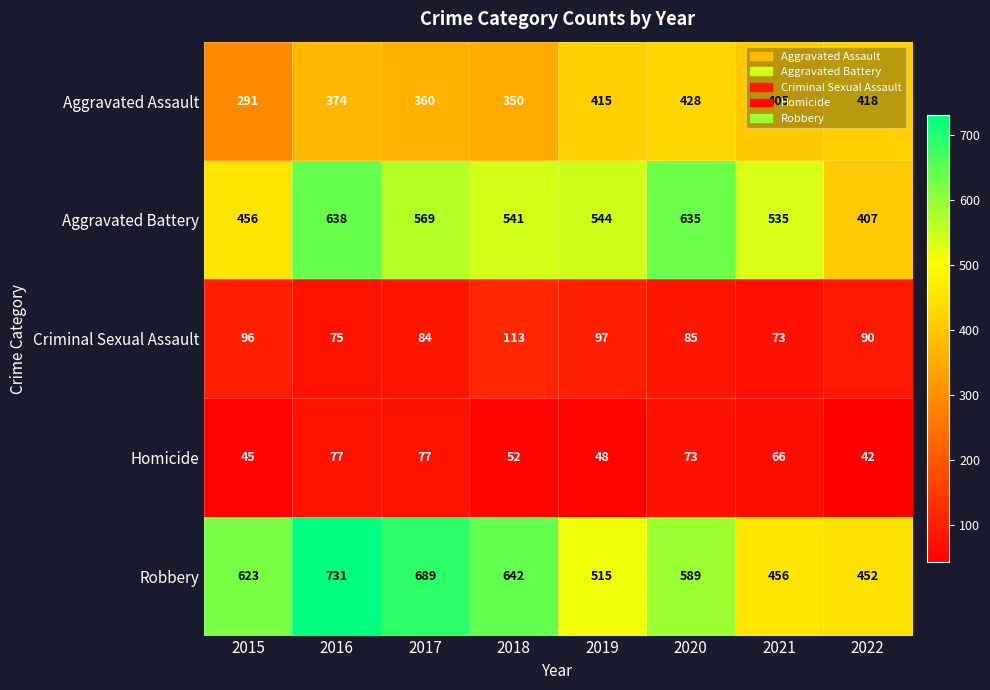

The value of Aggravated Battery at 2016 is 1083. True or false?

False